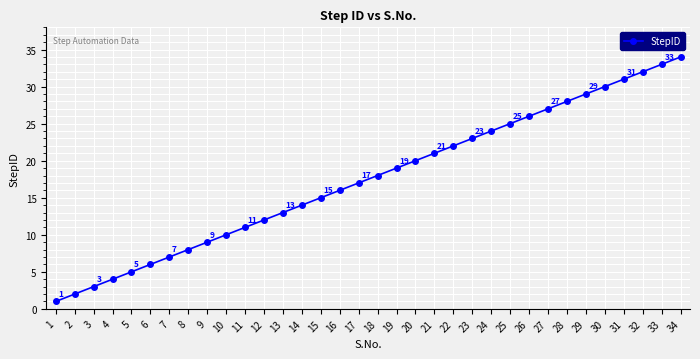

What is the difference between the second highest and minimum values?

32